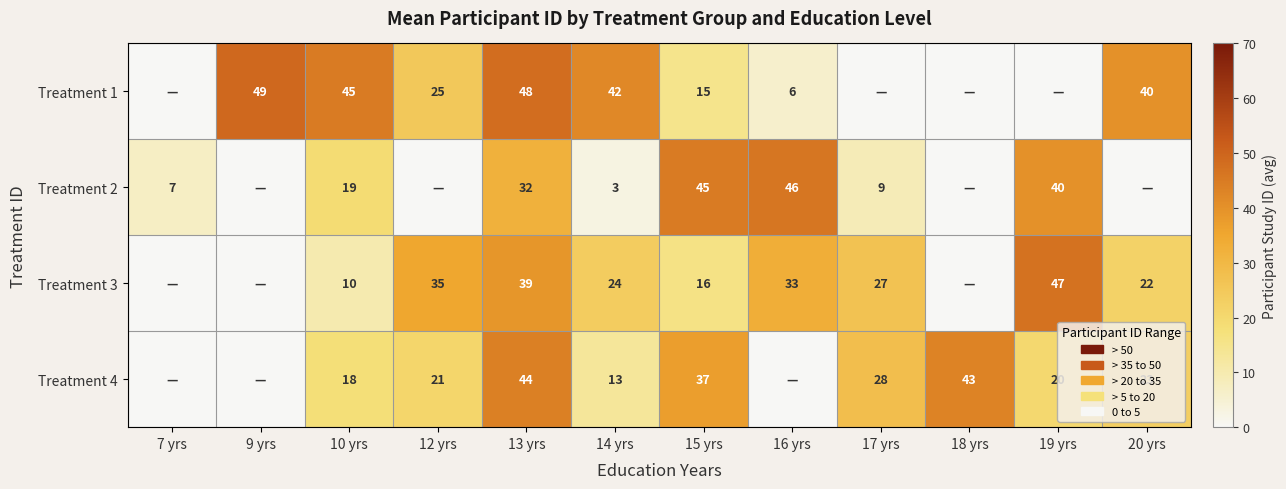

How many data points does each series have?

12